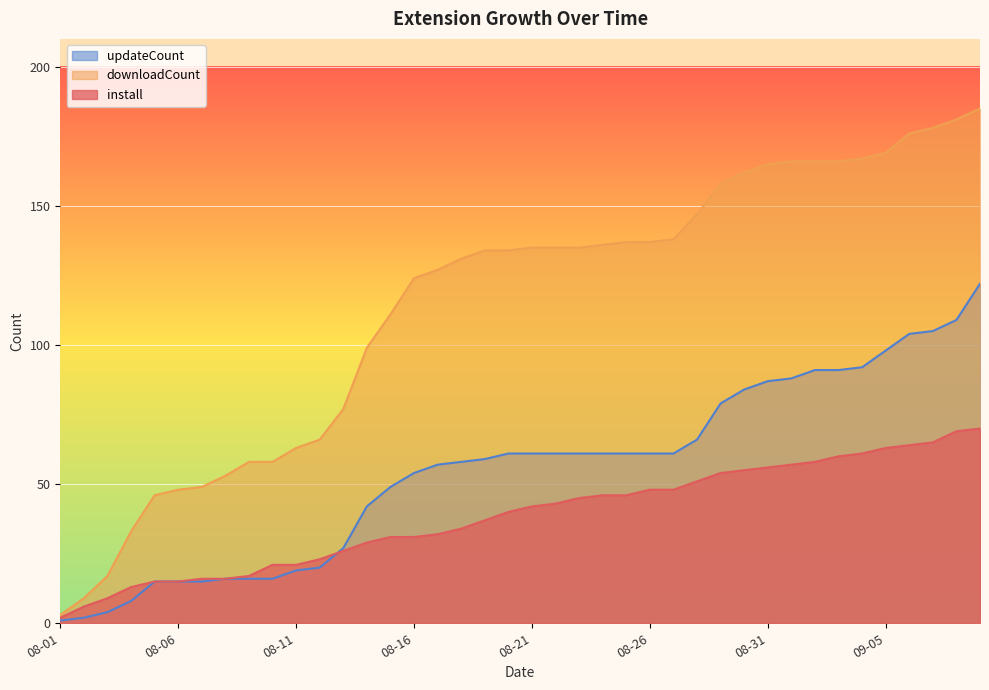

What is the difference between the maximum and minimum values in the downloadCount series?

182